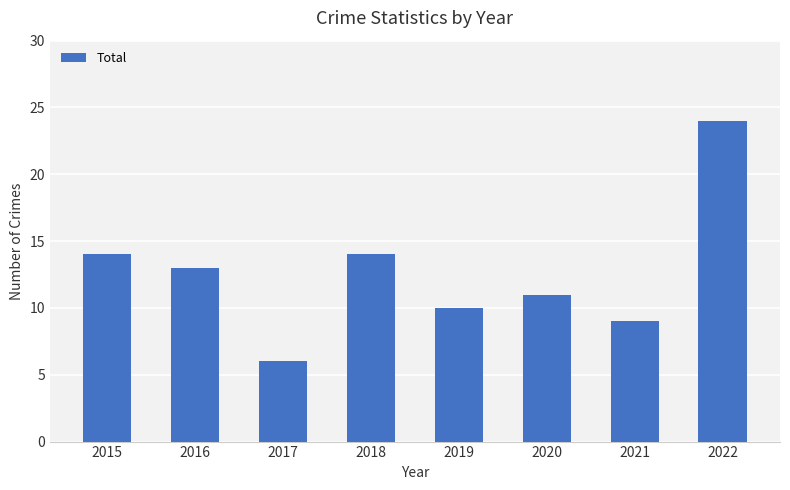

Reading right to left, list all the values displayed in this chart.

2022=24	2021=9	2020=11	2019=10	2018=14	2017=6	2016=13	2015=14